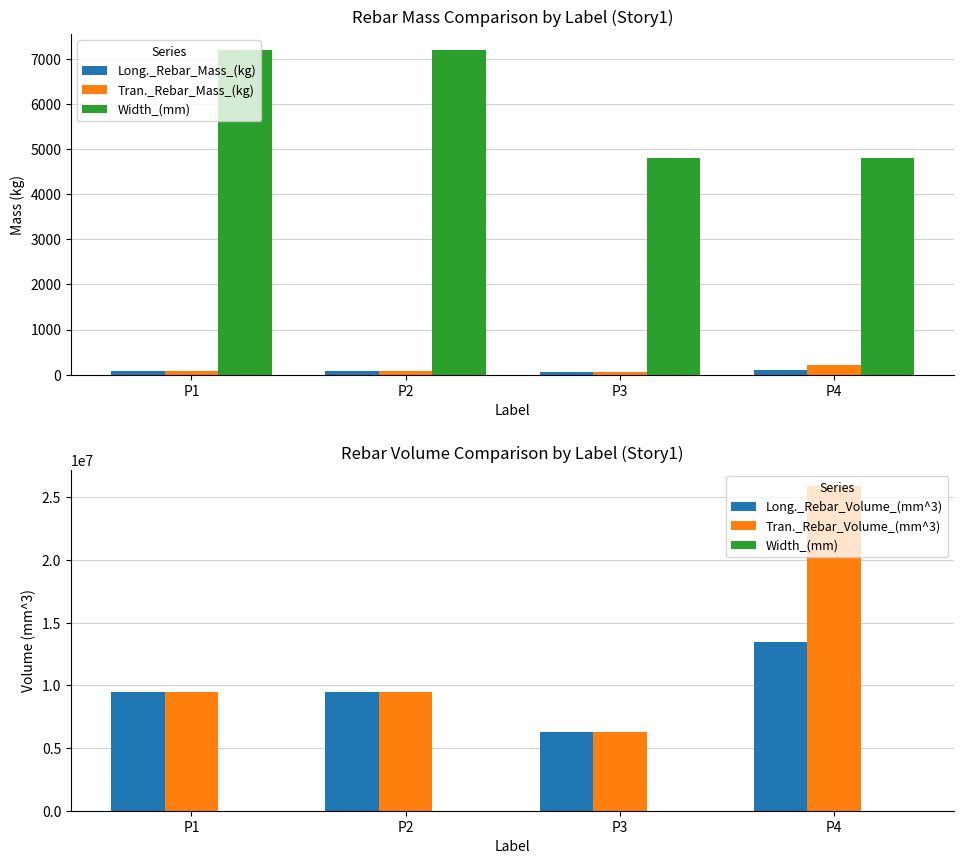

How many bars are there in each group?

5